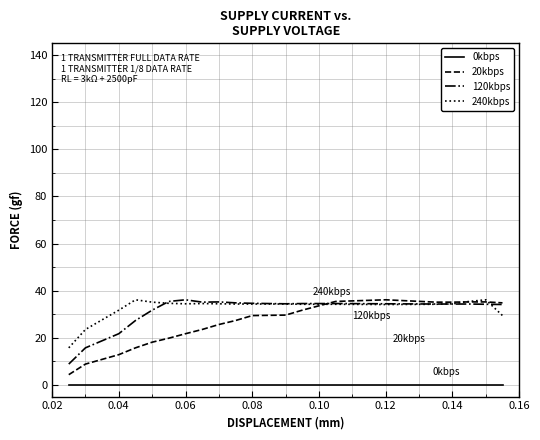

True or false: 240kbps and 0kbps cross at least once.

False